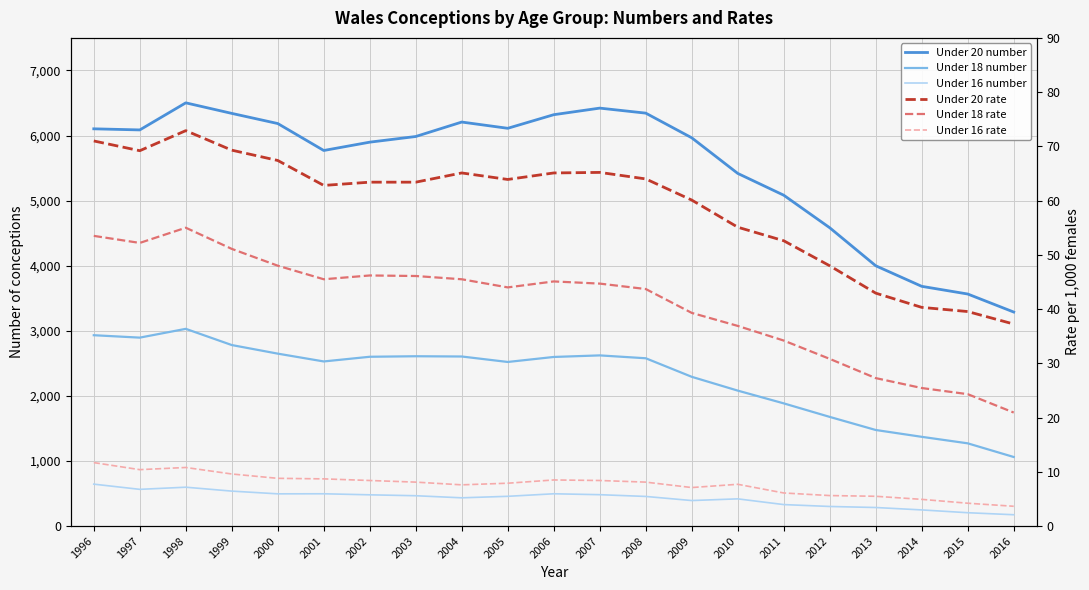

The value of Under 18 number at 2012 is 2417.8. True or false?

False